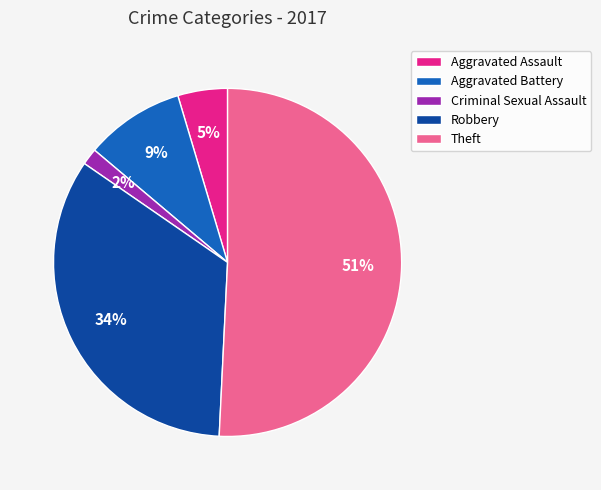

Is it true that Aggravated Battery is 9% of the pie?

True